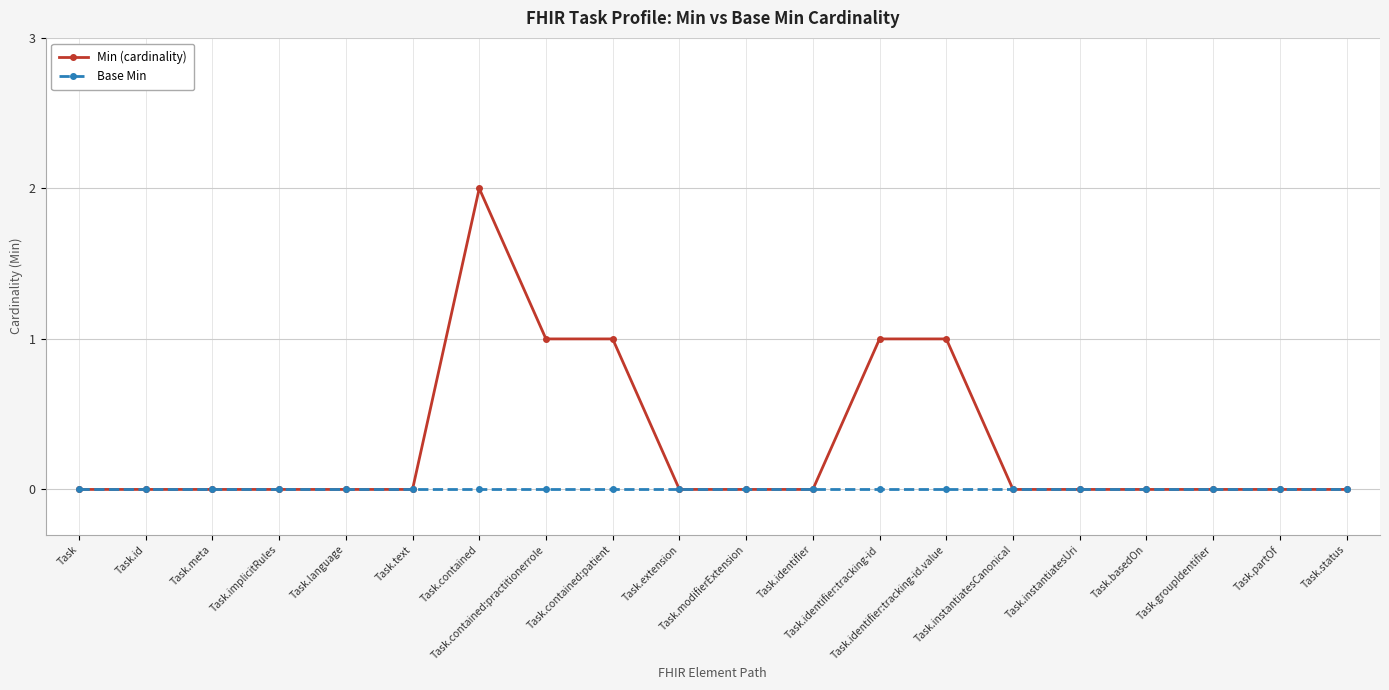

Is it true that Base Min equals 0 at Task.groupIdentifier?

True